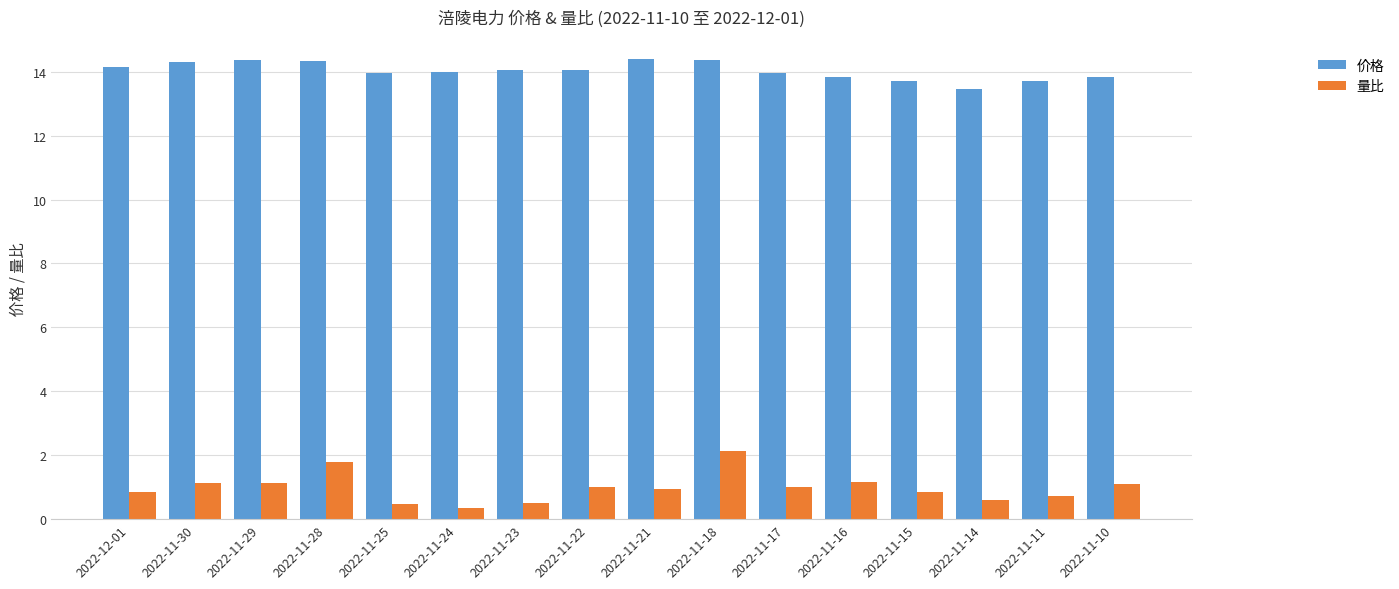

At which label is 价格 closest to 13?

2022-11-14